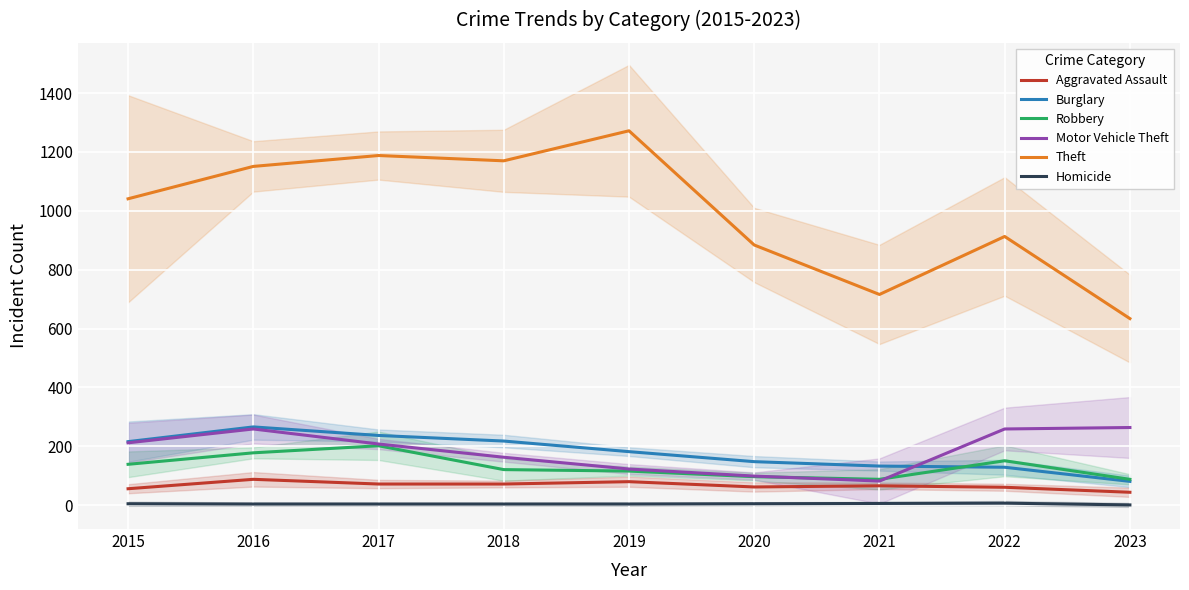

Is it true that Burglary equals 405 at 2017?

False